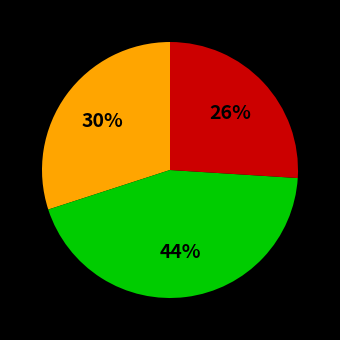

Is there any slice that represents more than half of the pie?

No